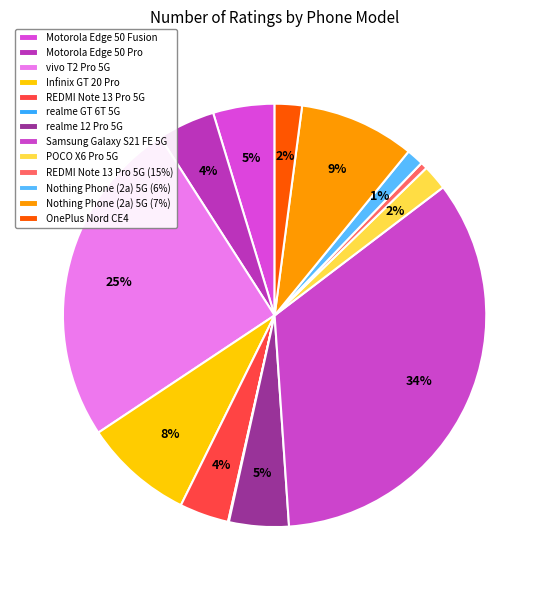

Count the number of slices in the pie.

13